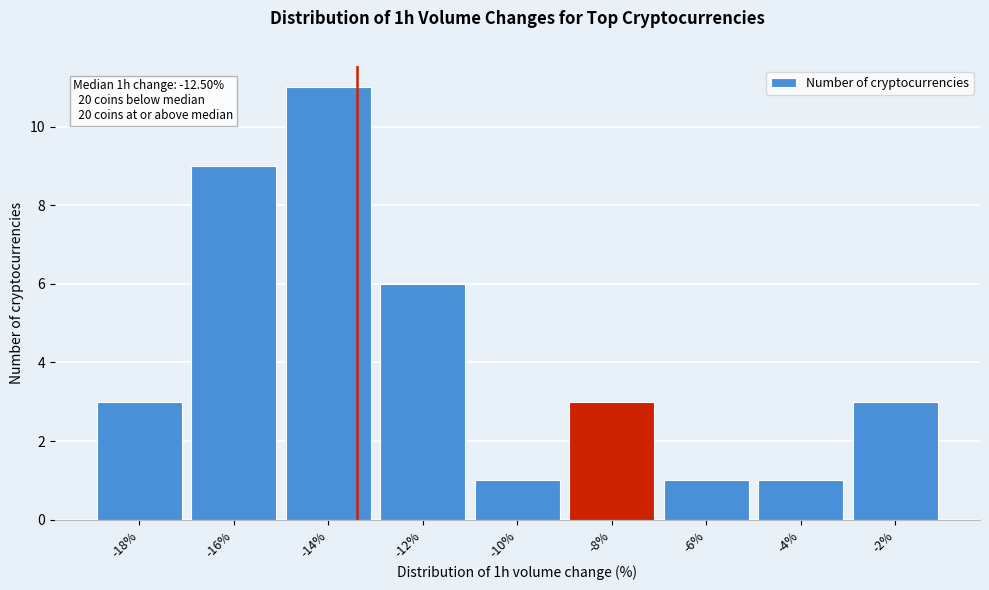

Reading left to right, transcribe all the data shown in this chart.

-18%=3	-16%=9	-14%=11	-12%=6	-10%=1	-8%=3	-6%=1	-4%=1	-2%=3